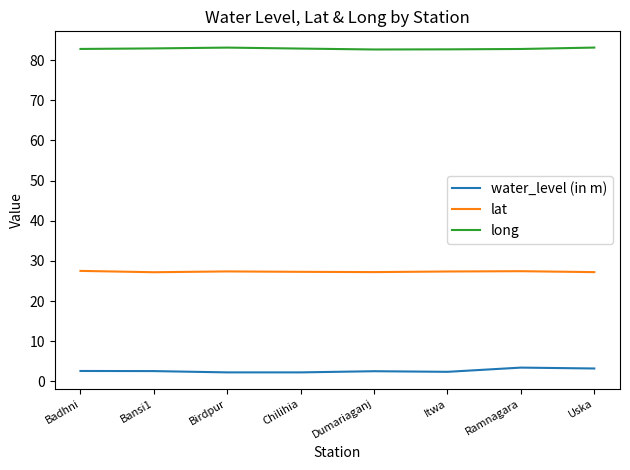

Rank the series by their average value, from lowest to highest.

water_level (in m), lat, long